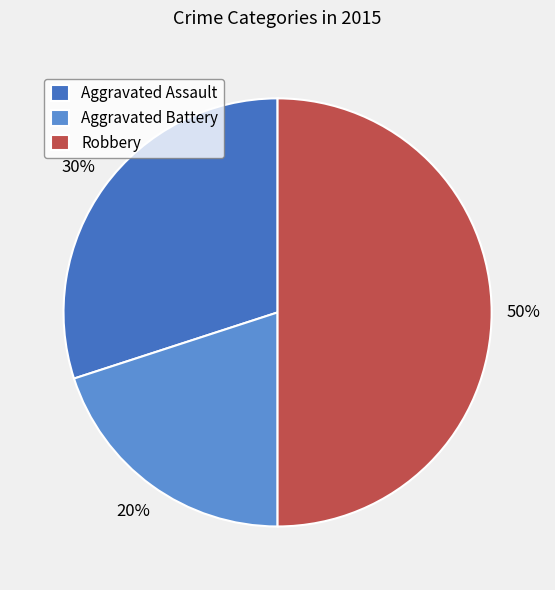

What is the ratio of the value at Aggravated Assault to the value at Robbery?

0.6